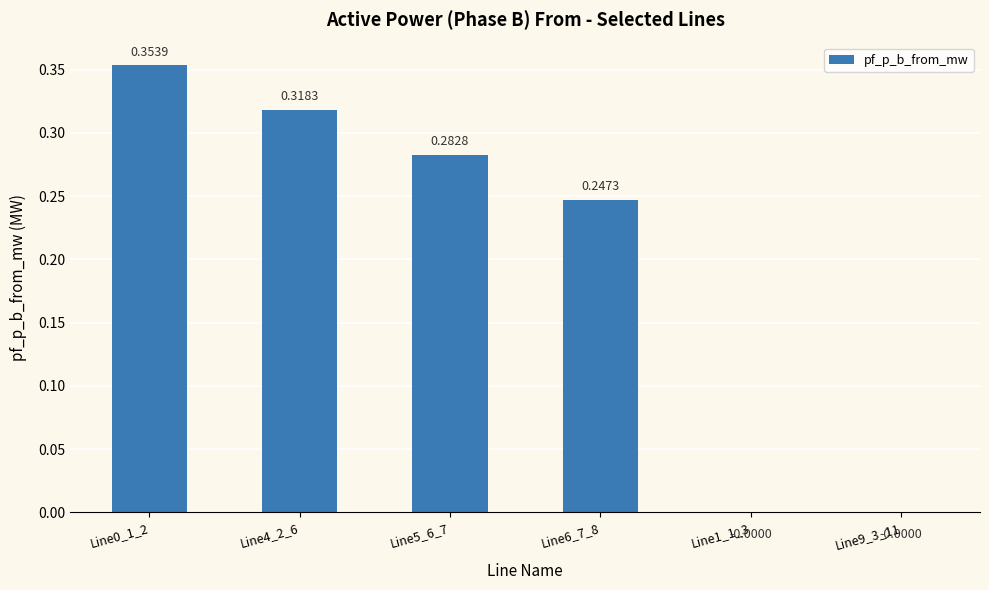

Between Line9_3_11 and Line5_6_7, which is larger?

Line5_6_7